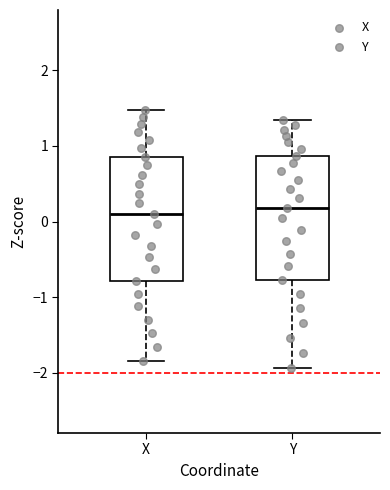

Where does the median line of the box for X sit on the y-axis? The values are not printed on the chart, so give them approximately, as read against the axis.

0.1